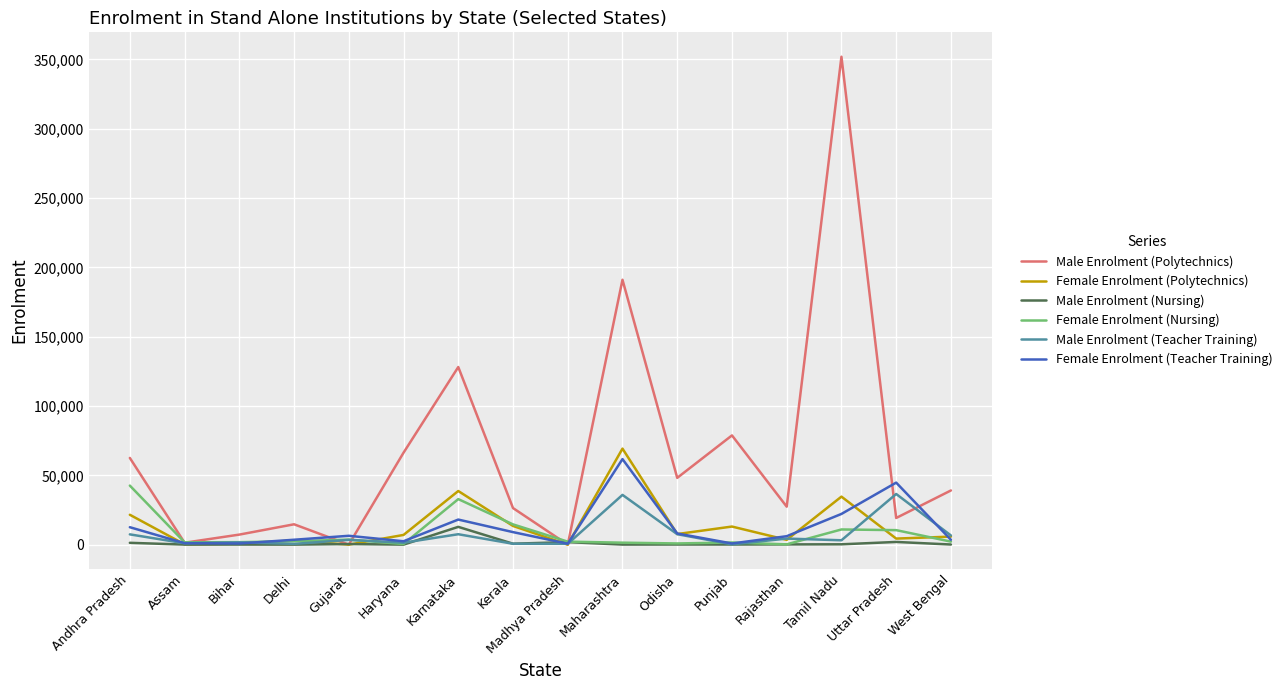

At which category is the sum across all series the highest?

Tamil Nadu